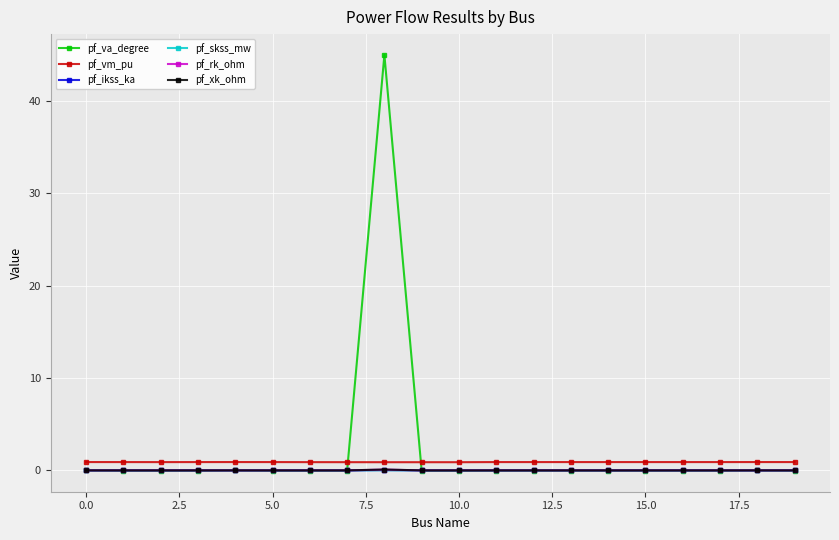

What is the greatest value displayed?

45.0